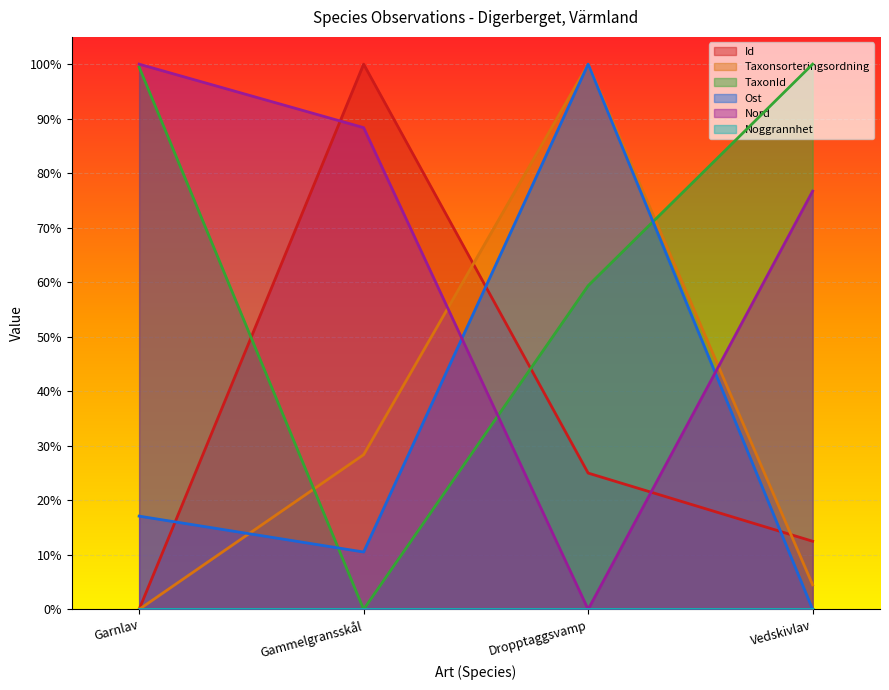

Where is Nord nearest to the value 0?

Dropptaggsvamp